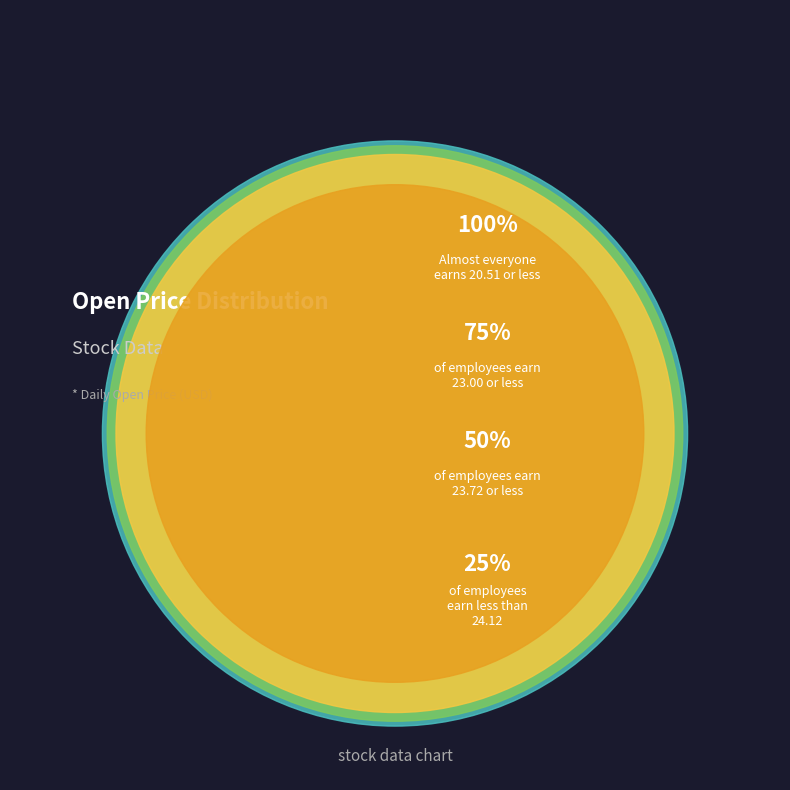

Is 2012-11-02 the majority of the pie?

No